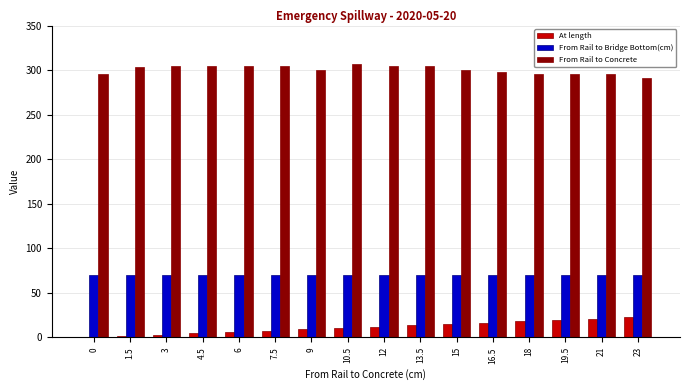

How many data points does each series have?

16